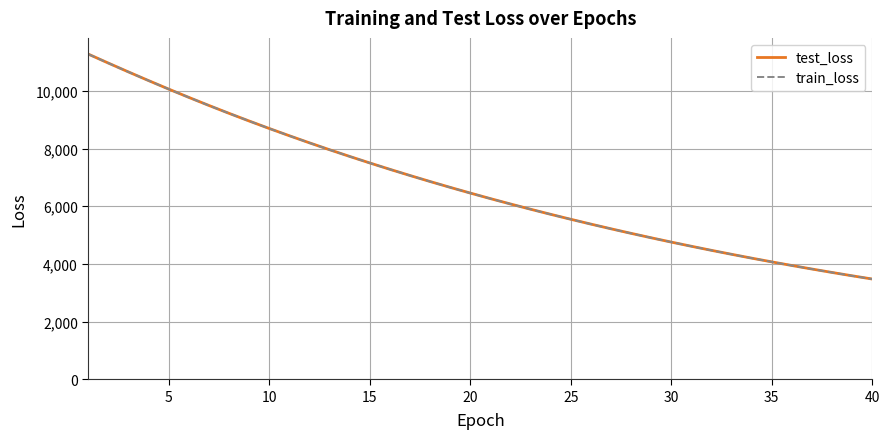

Which series has the largest range (max minus min)?

test_loss